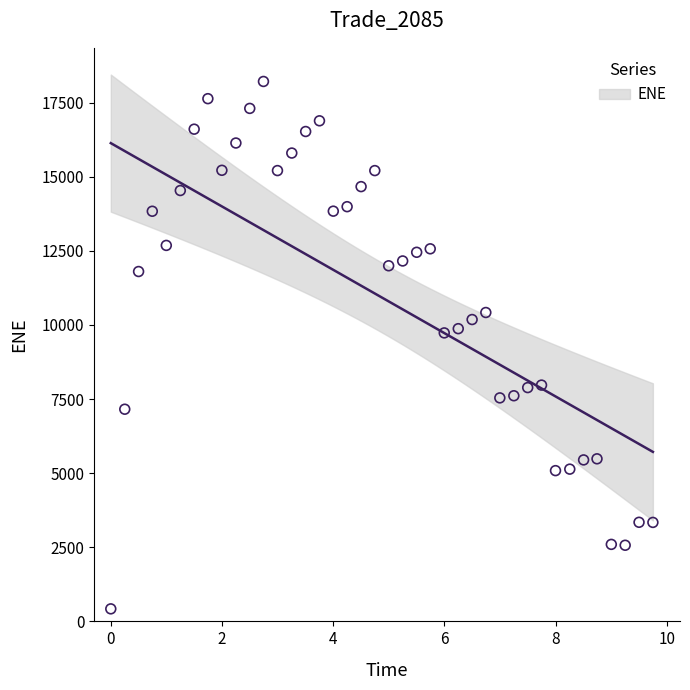

What is the range of Y values (max minus min)?

17788.4